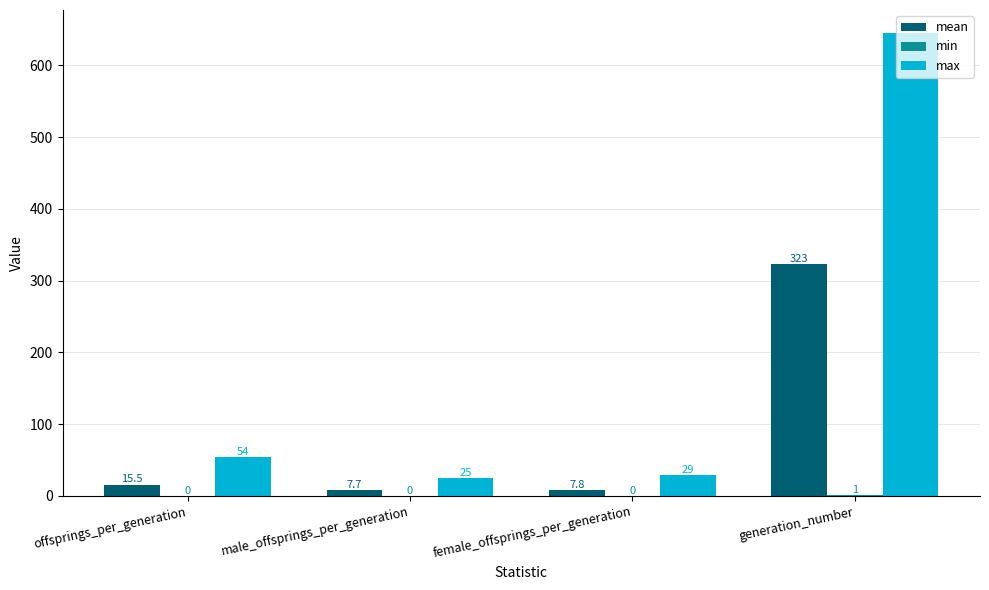

At which label is max closest to 335?

offsprings_per_generation